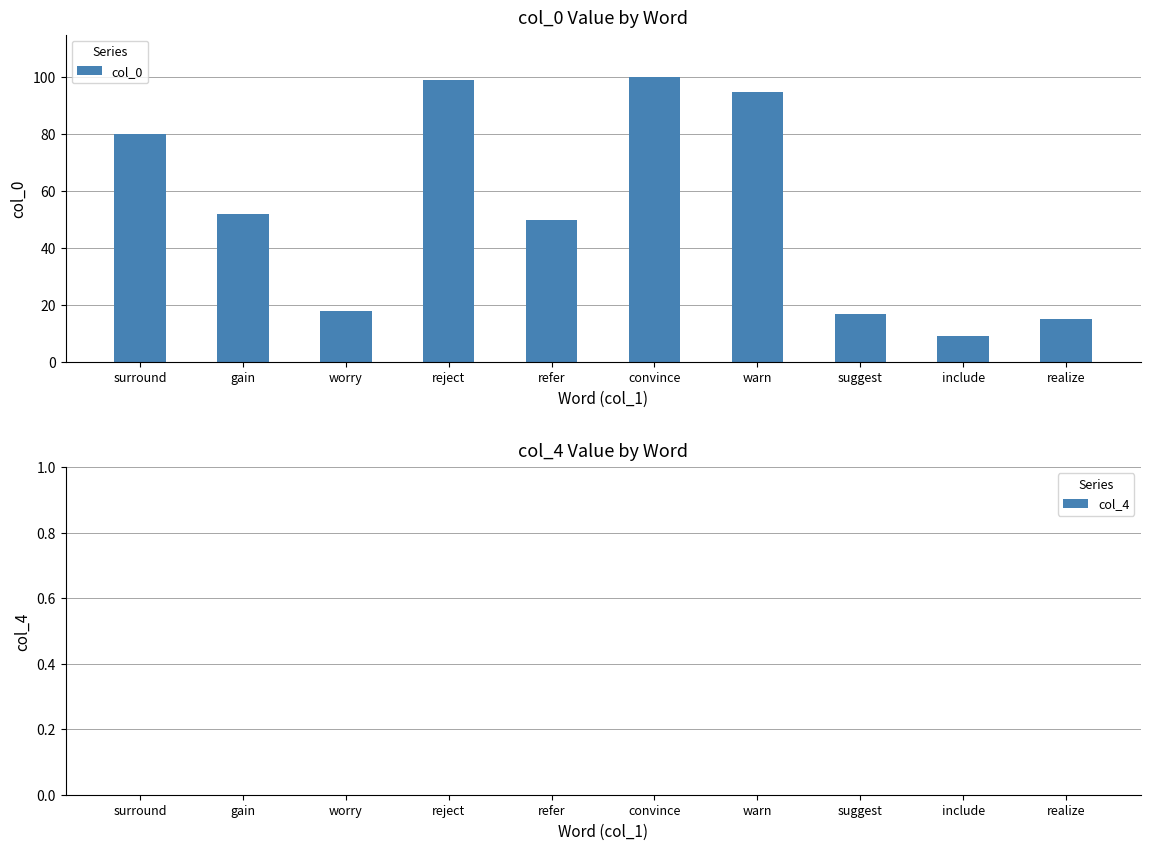

What is the change in value from surround to suggest?

-63